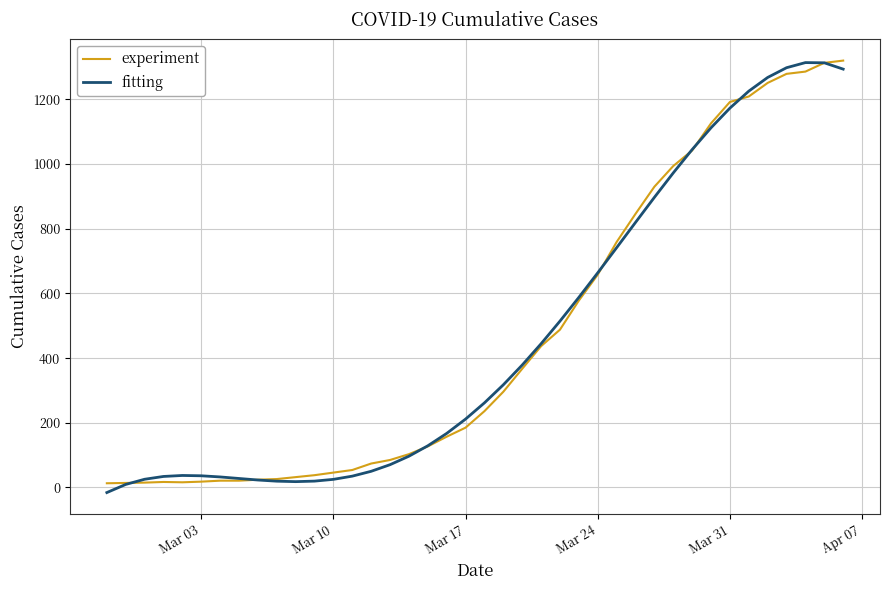

What is the maximum value for experiment?

1320.0